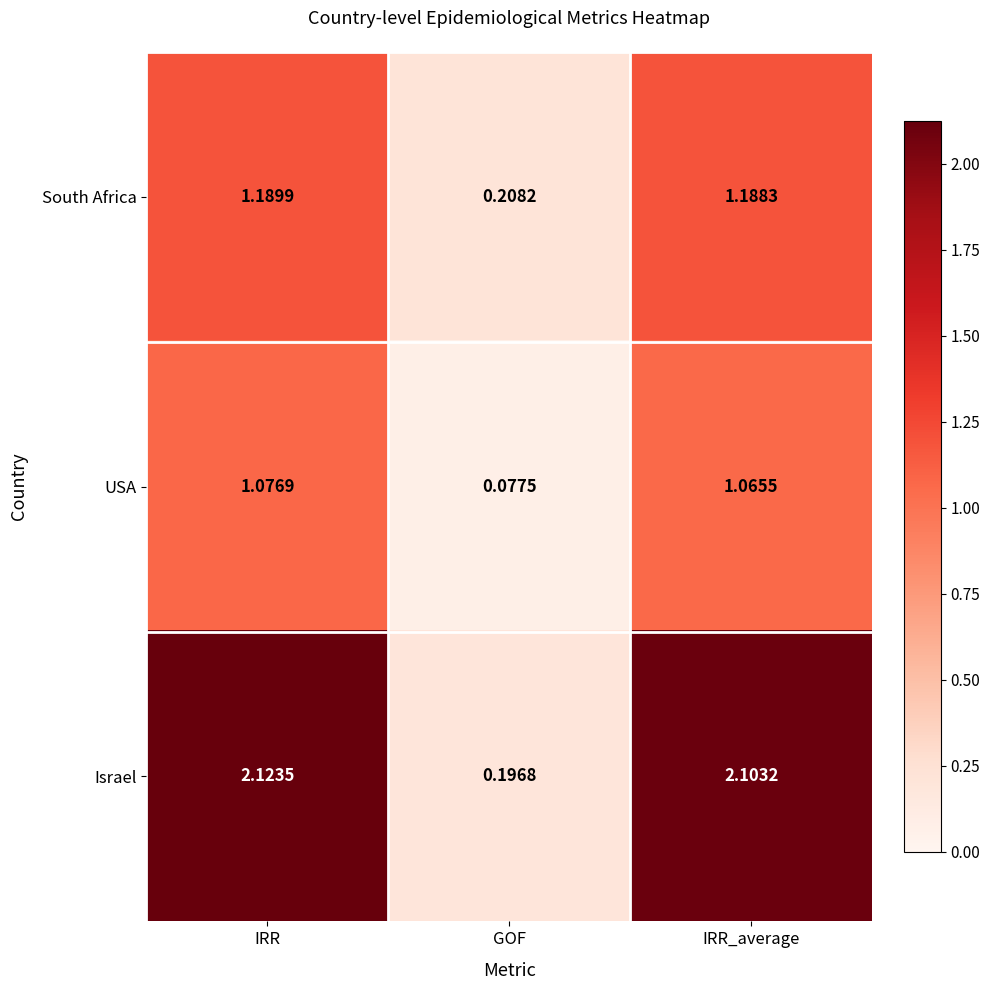

Between GOF and IRR_average, which series saw the biggest shift?

Israel